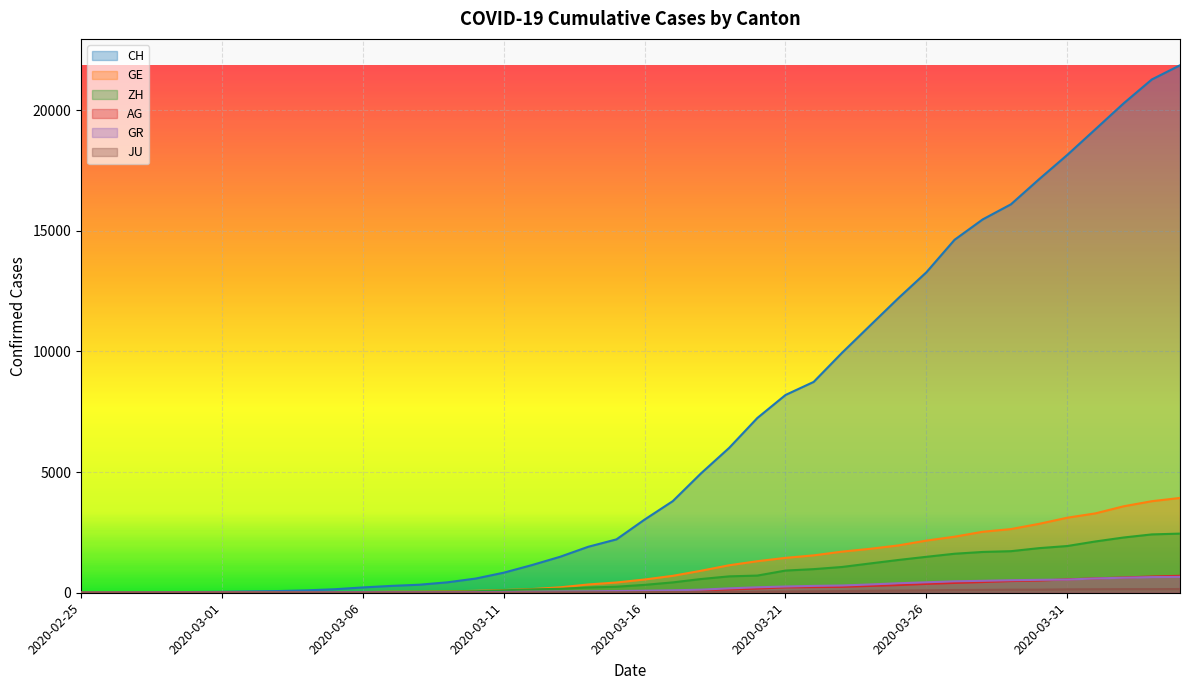

Which series has the largest range (max minus min)?

CH